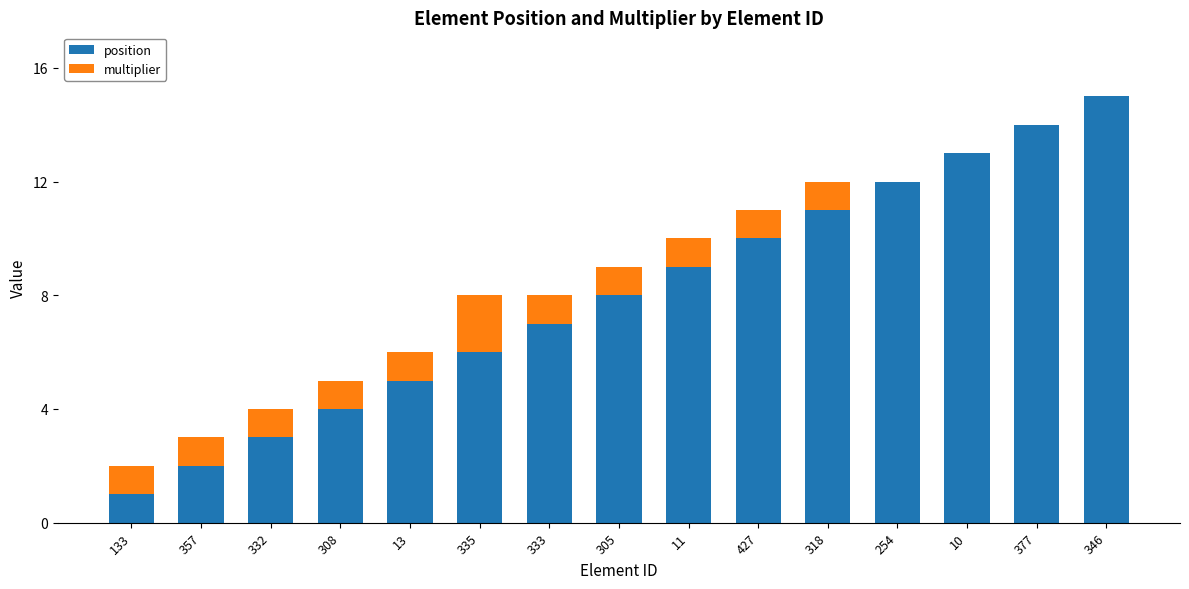

What is the total value across all series at 10?

13